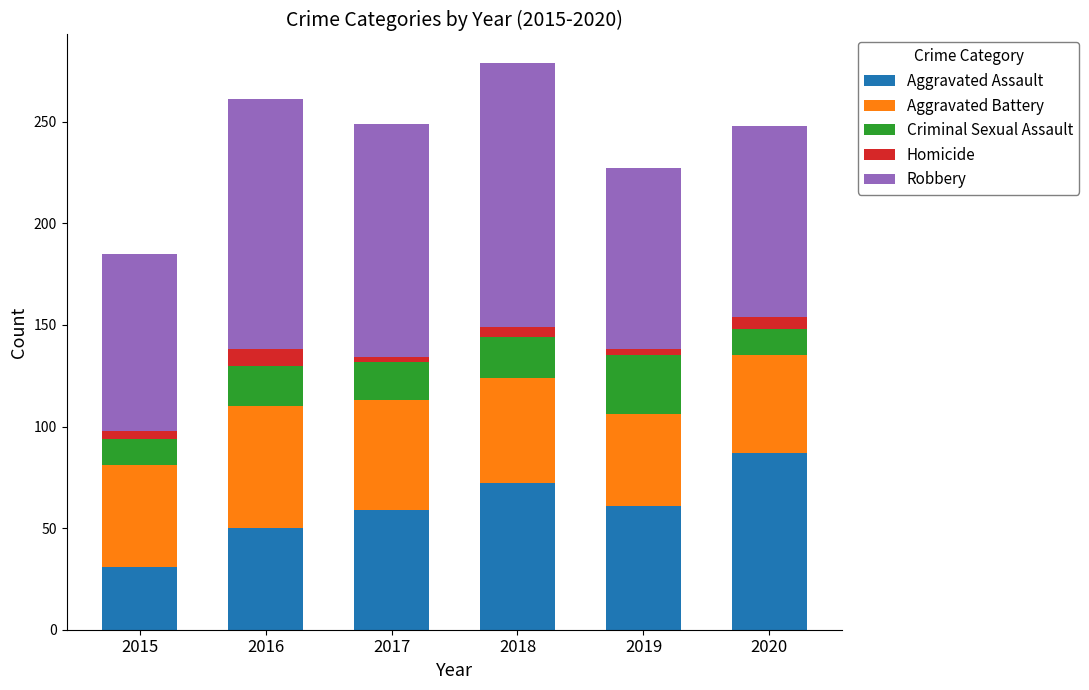

Does the chart contain any negative values?

No